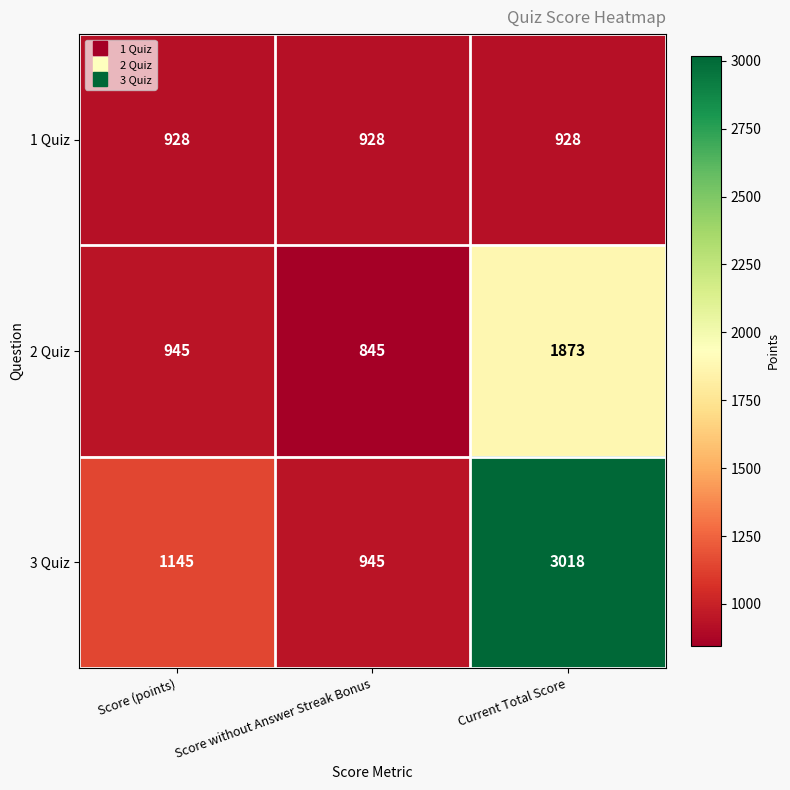

At how many categories does at least one series exceed 2598?

1